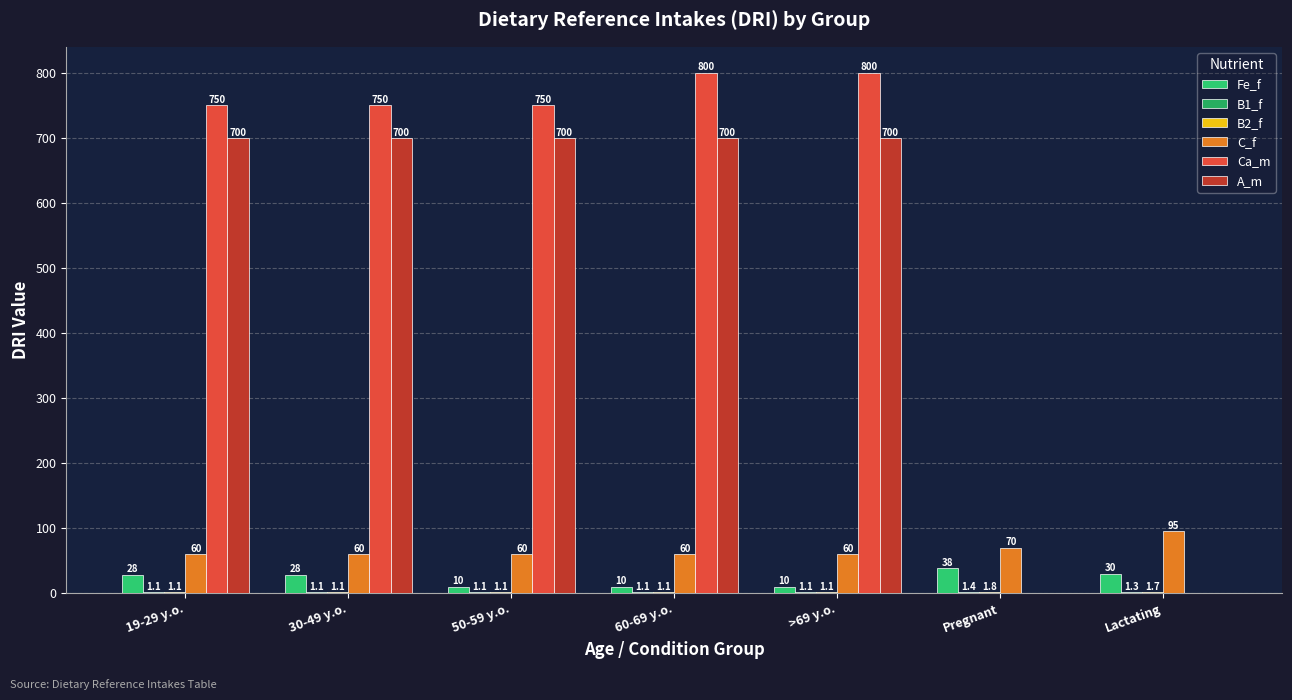

Which label corresponds to the smallest value in the chart?

Pregnant